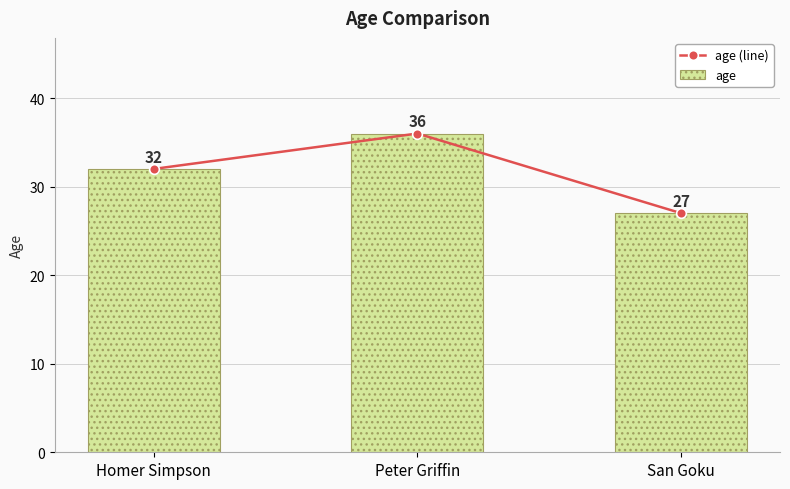

Rank the categories by age (line) value from highest to lowest.

Peter Griffin, Homer Simpson, San Goku